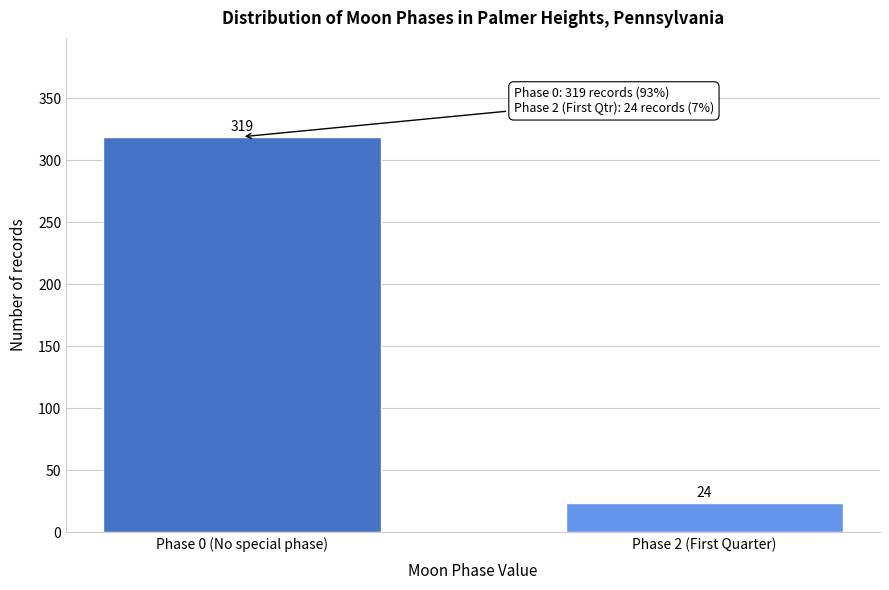

Reading left to right, transcribe all the data shown in this chart.

319	24